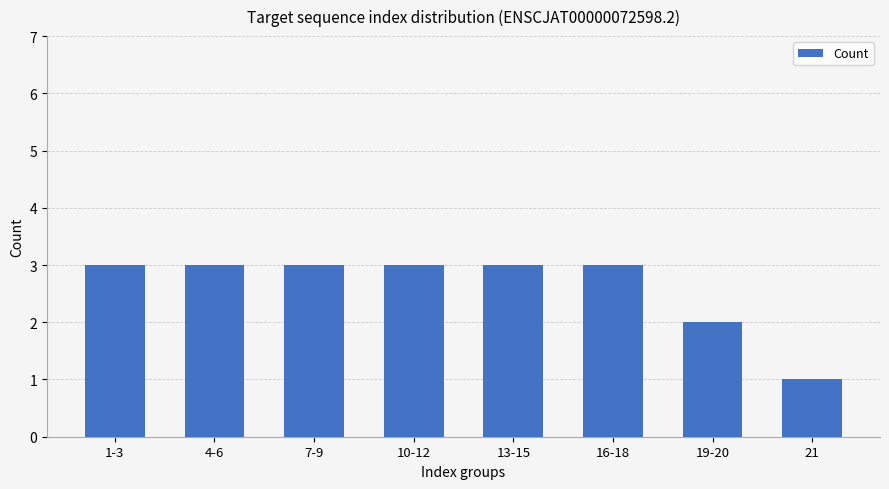

Which label corresponds to the smallest value in the chart?

21